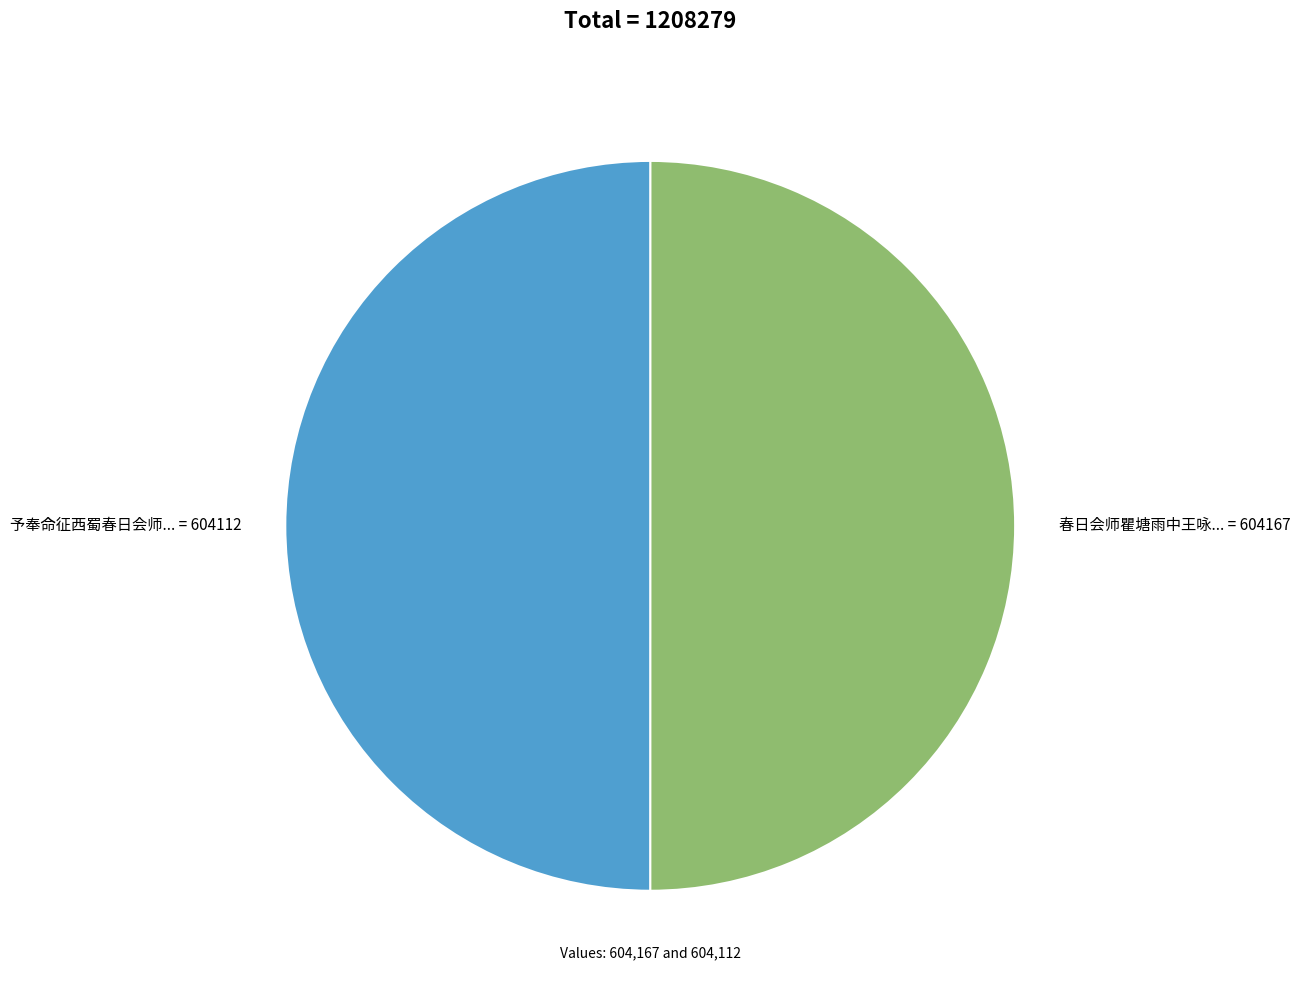

Approximately how many times larger is the value at 予奉命征西蜀春日会师... = 604112 compared to 春日会师瞿塘雨中王咏... = 604167?

1.0